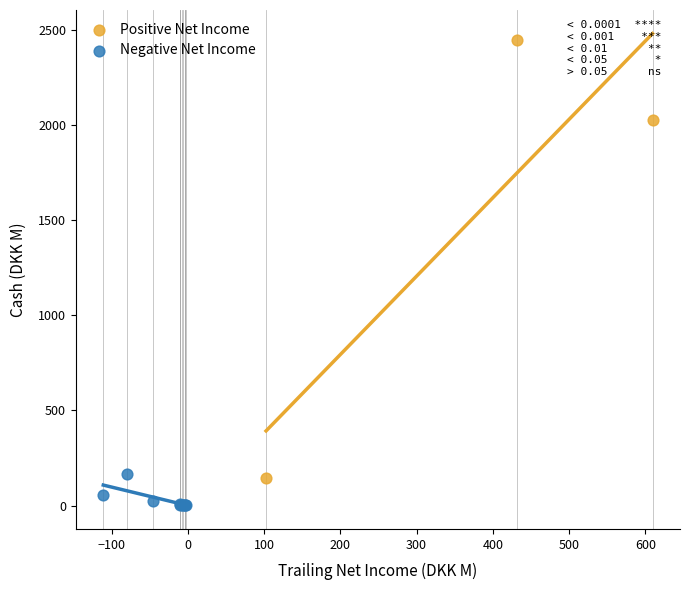

What are all the series names shown in the legend?

Positive Net Income, Negative Net Income